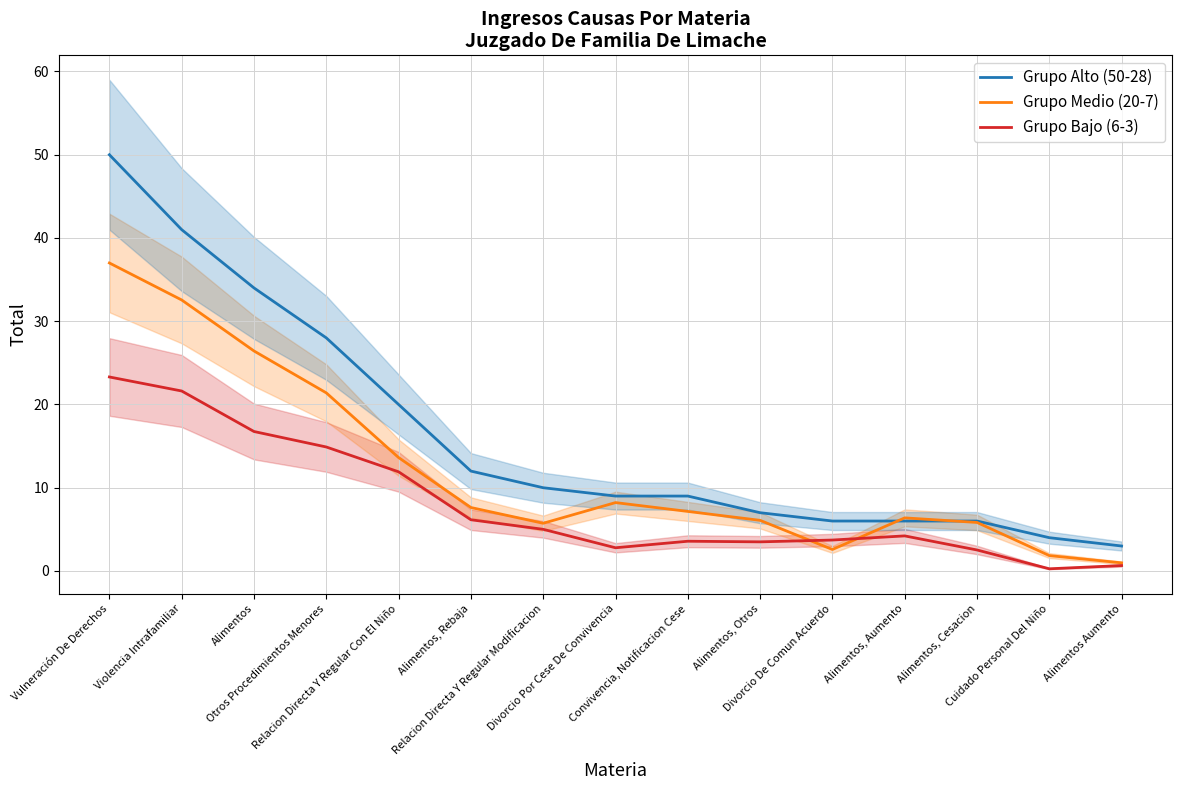

At how many categories does at least one series exceed 13?

5